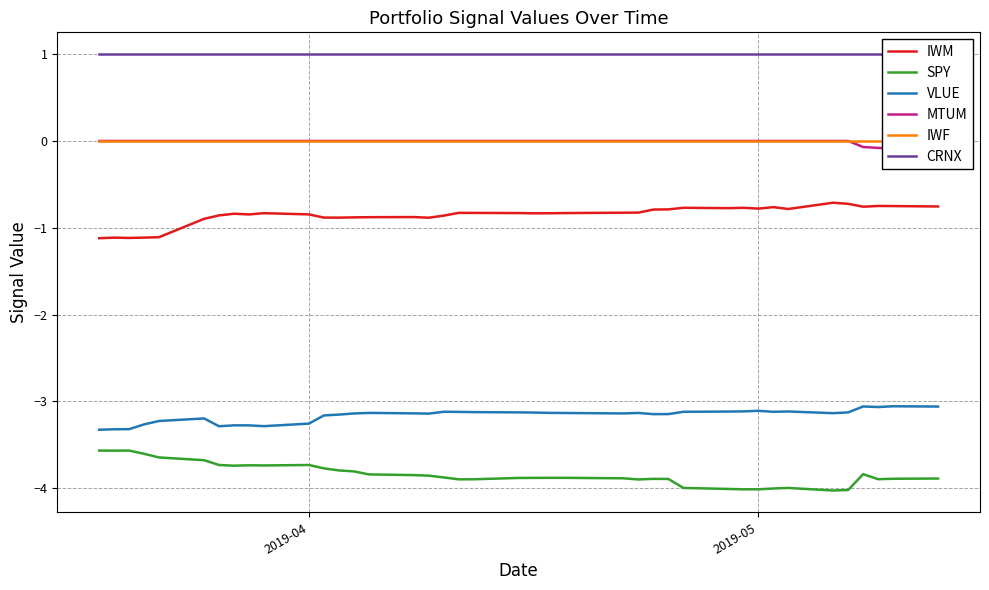

What is the maximum value for SPY?

-3.6